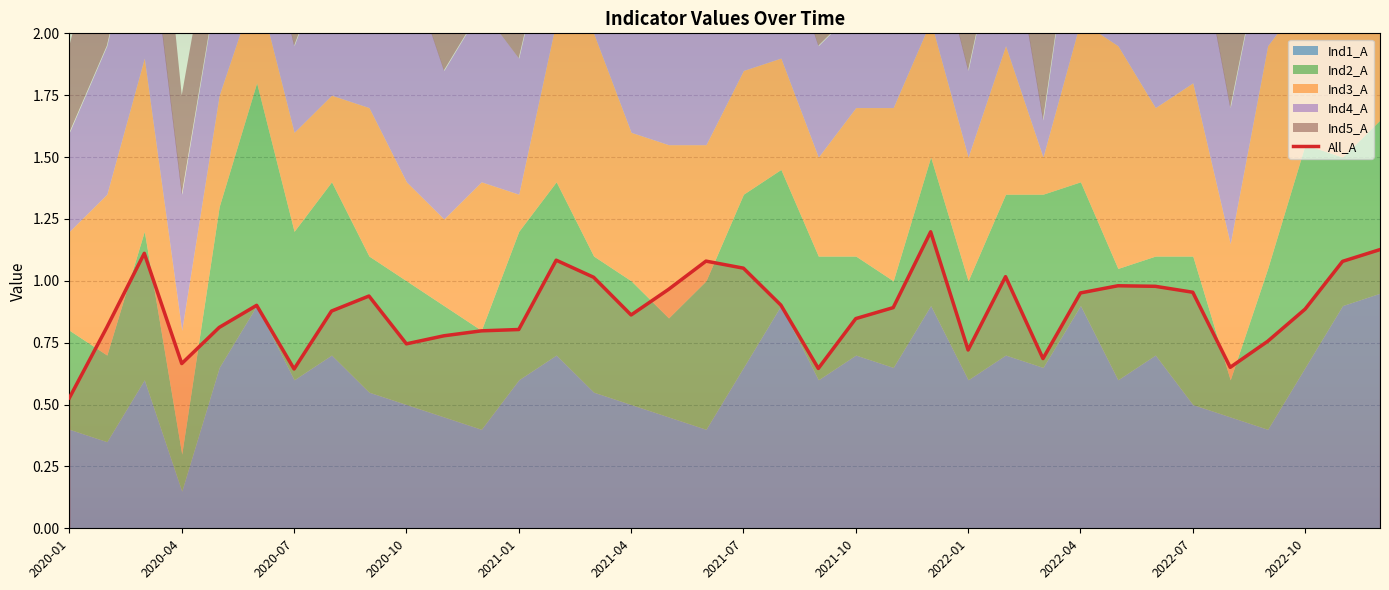

Which category has the lowest value in the All_A series?

2020-01